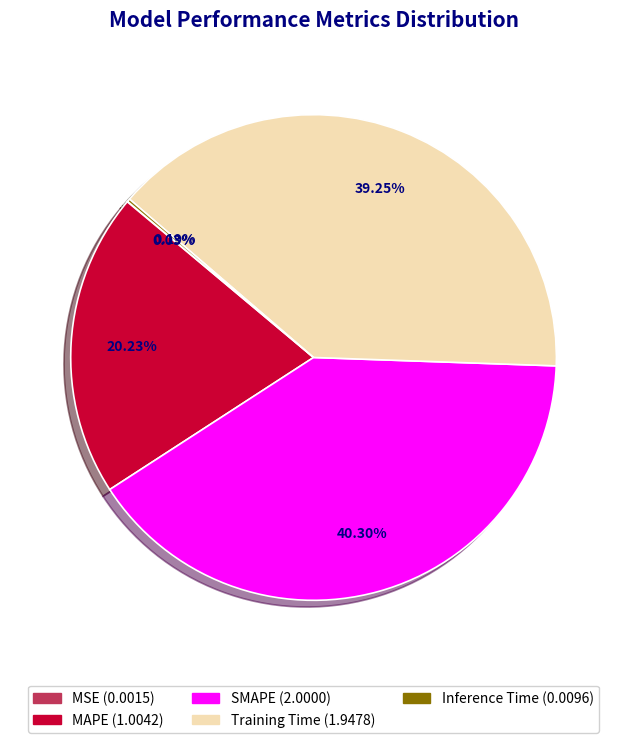

What is the largest slice in the pie chart?

SMAPE